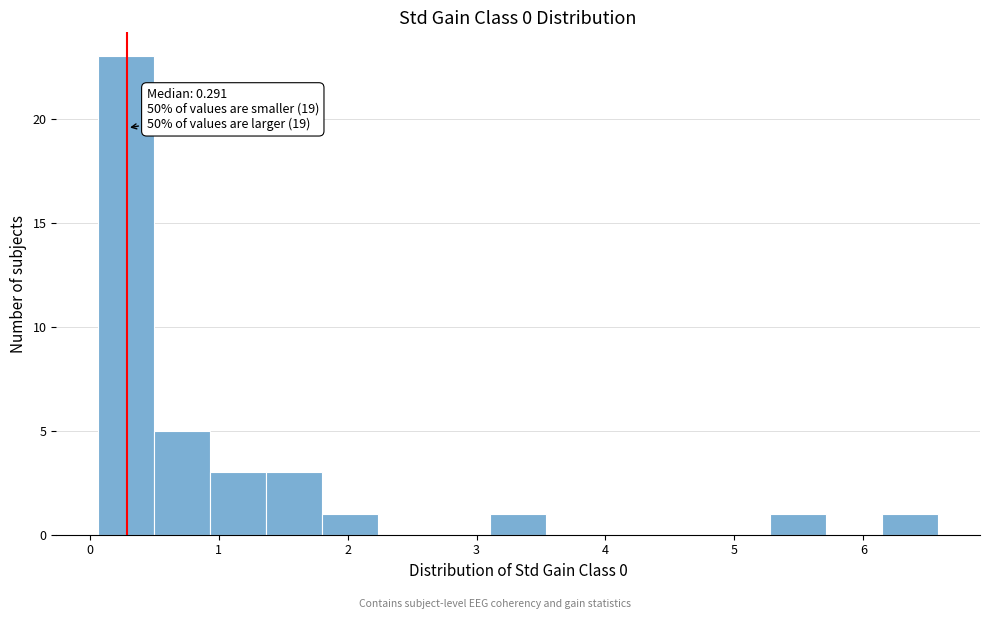

Which range on the x-axis has the tallest bar?

0.1 to 0.5